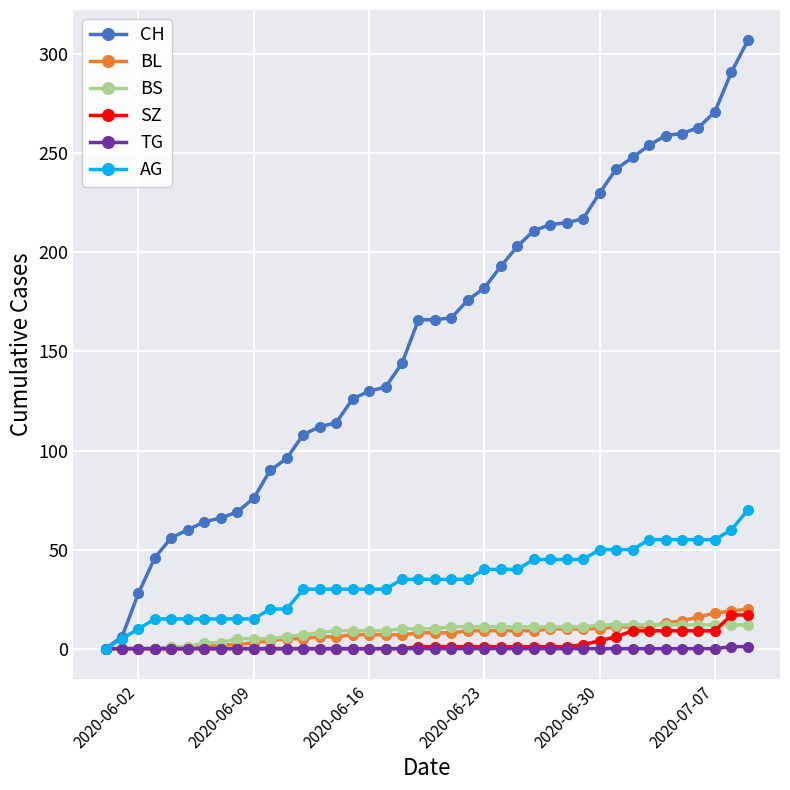

What is the greatest value displayed?

307